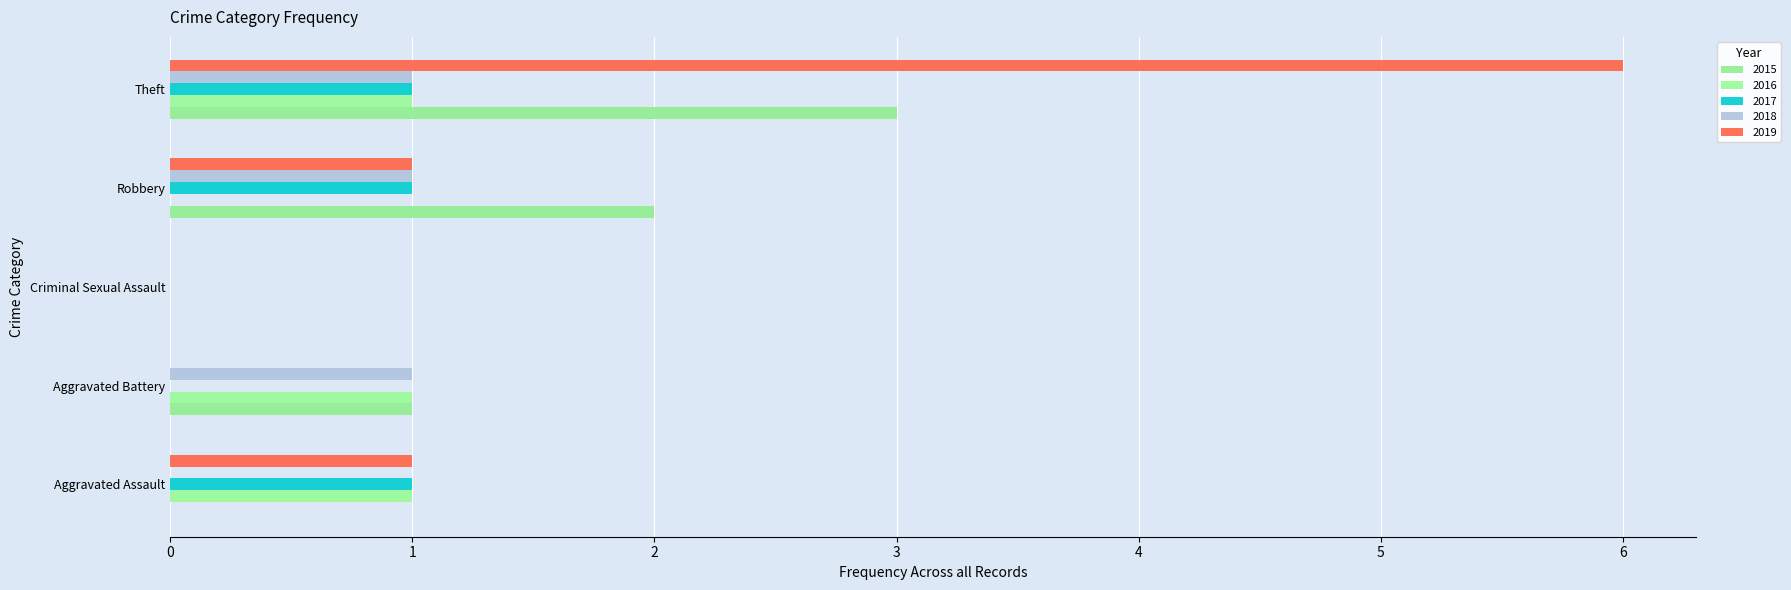

What is the label of the 4th bar from the left?

Robbery